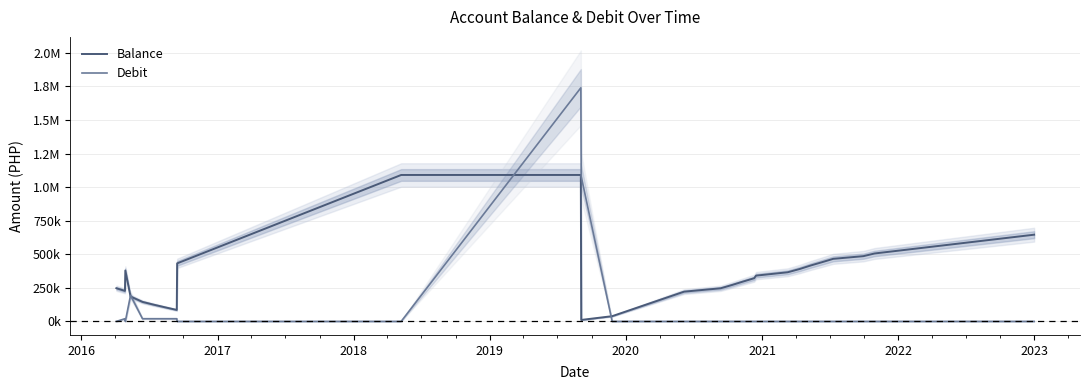

How many lines are shown in the chart?

2